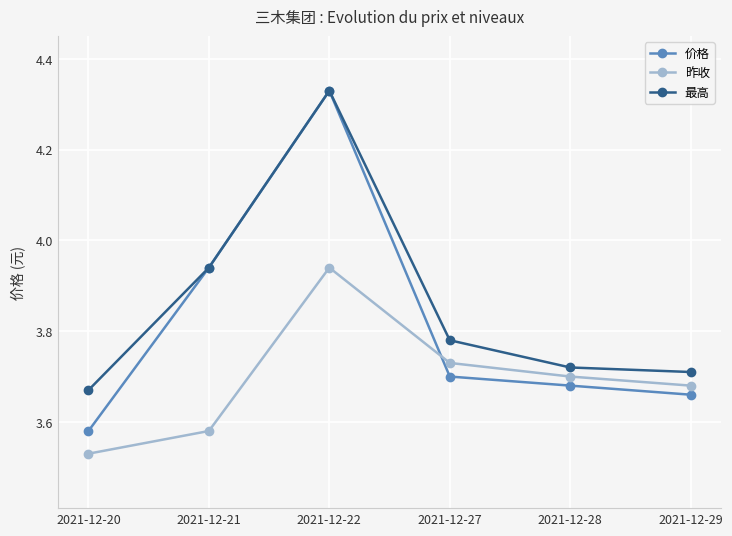

The 最高 series shows 3.7 at 2021-12-28. True or false?

True